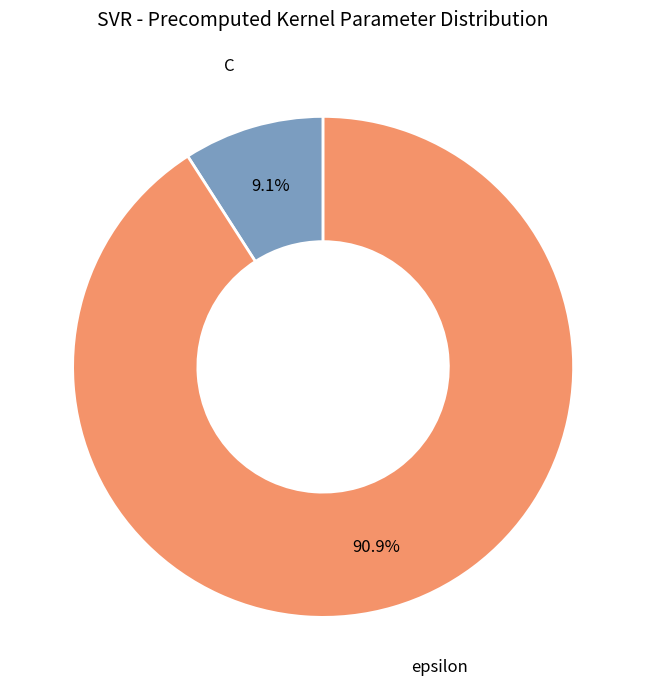

Which slice is the smallest?

C